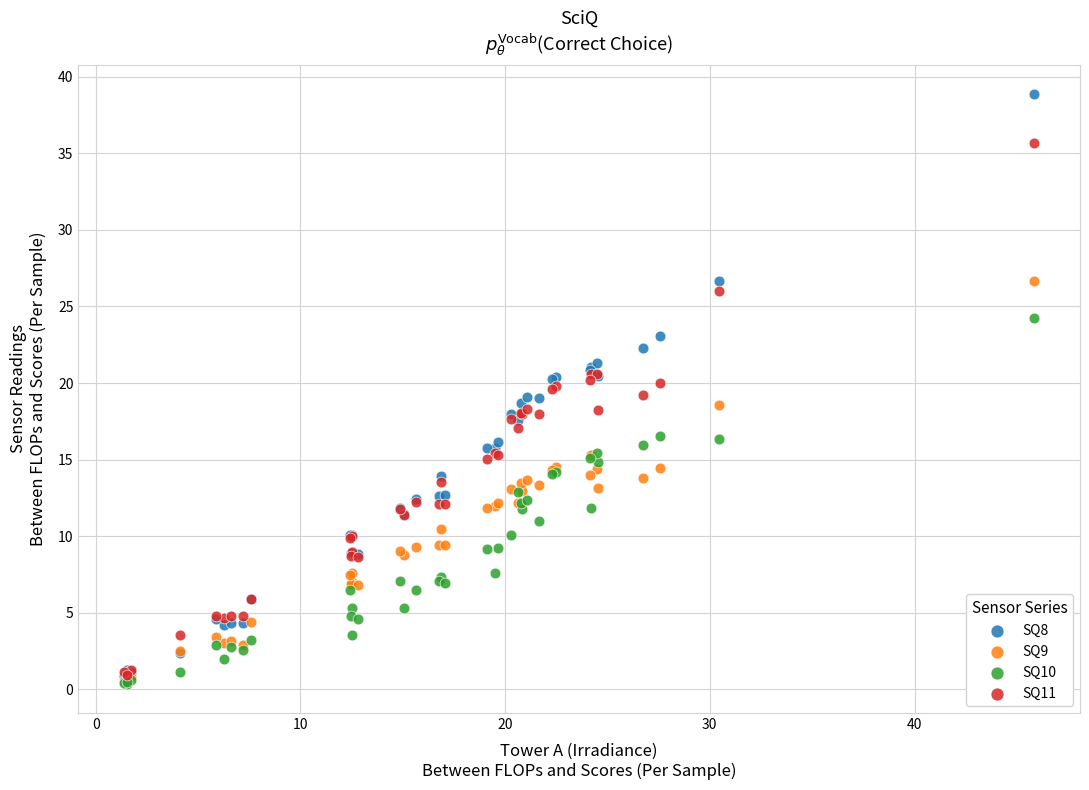

What are all the series names shown in the legend?

SQ8, SQ9, SQ10, SQ11